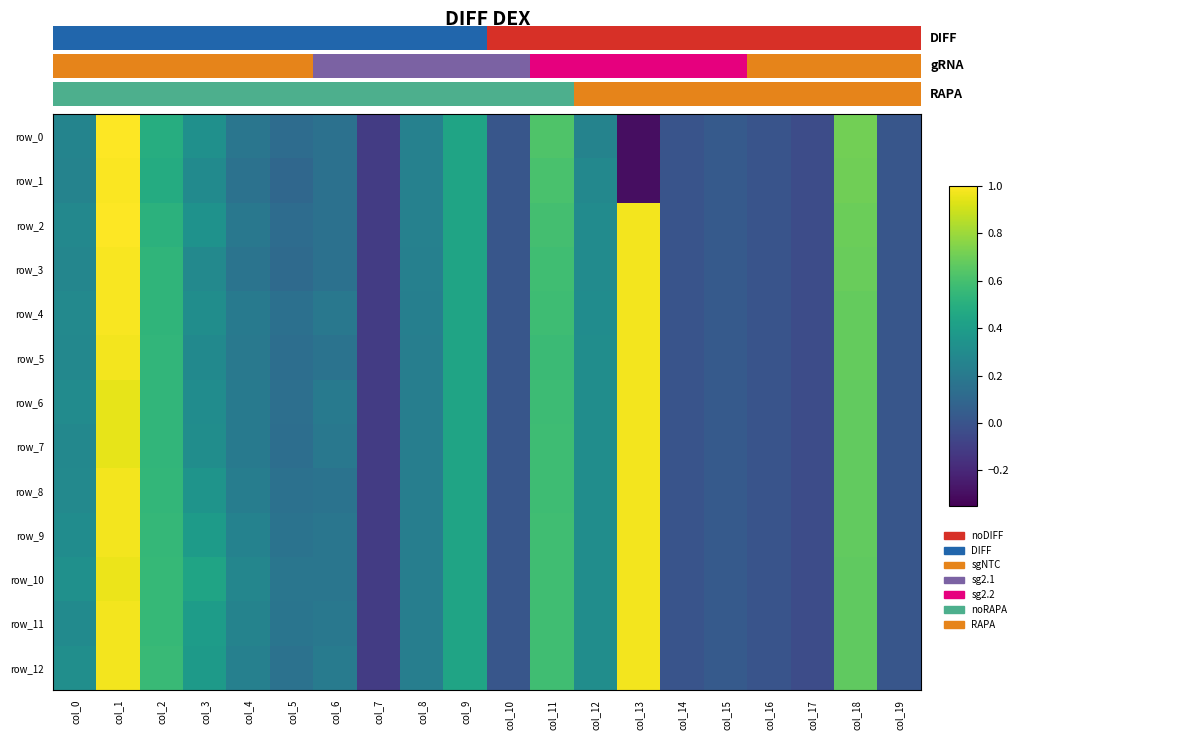

How many data points does each series have?

20